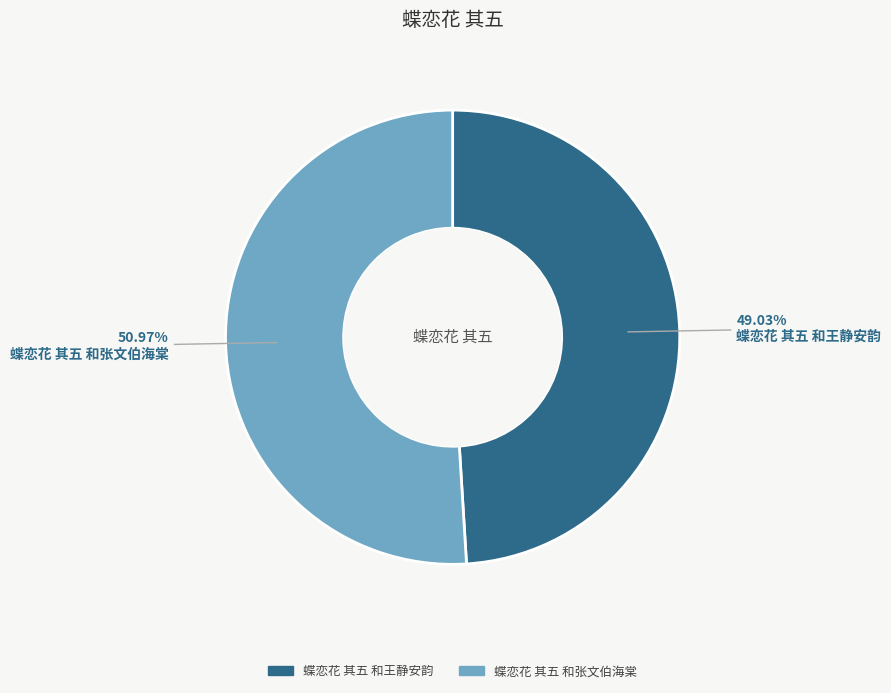

To the nearest percent, what percentage of the pie is 蝶恋花 其五 和王静安韵?

49%